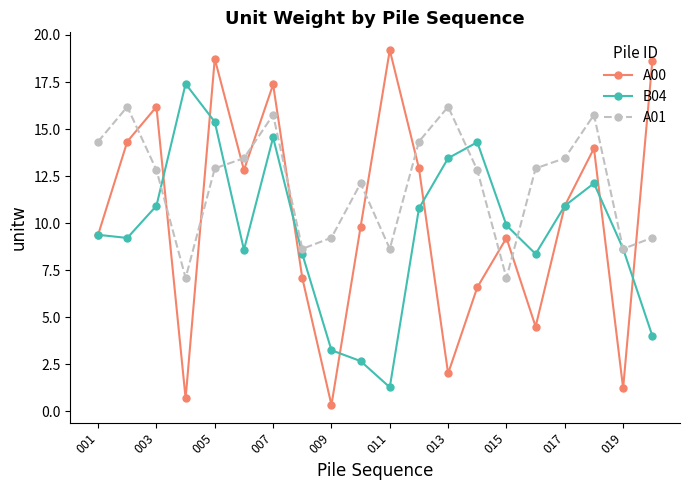

Rank the series by their average value, from highest to lowest.

A01, A00, B04